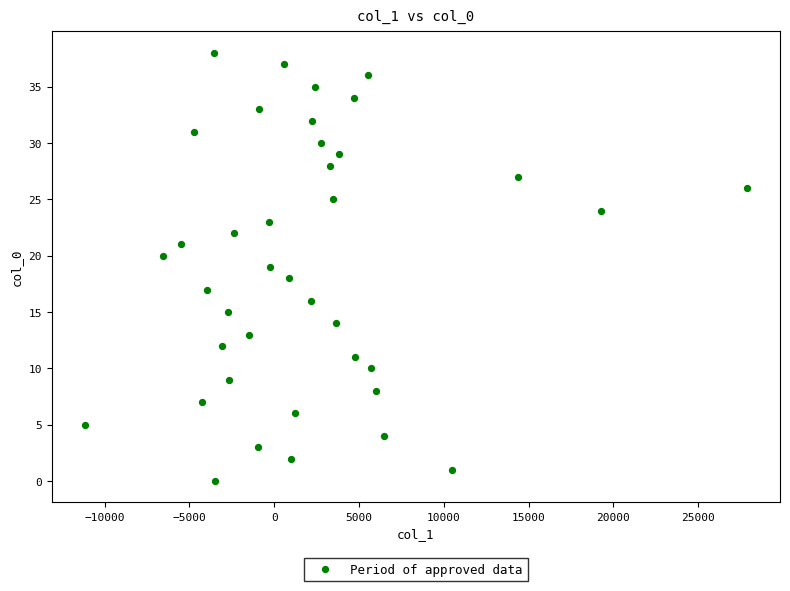

What is the range of Y values (max minus min)?

38